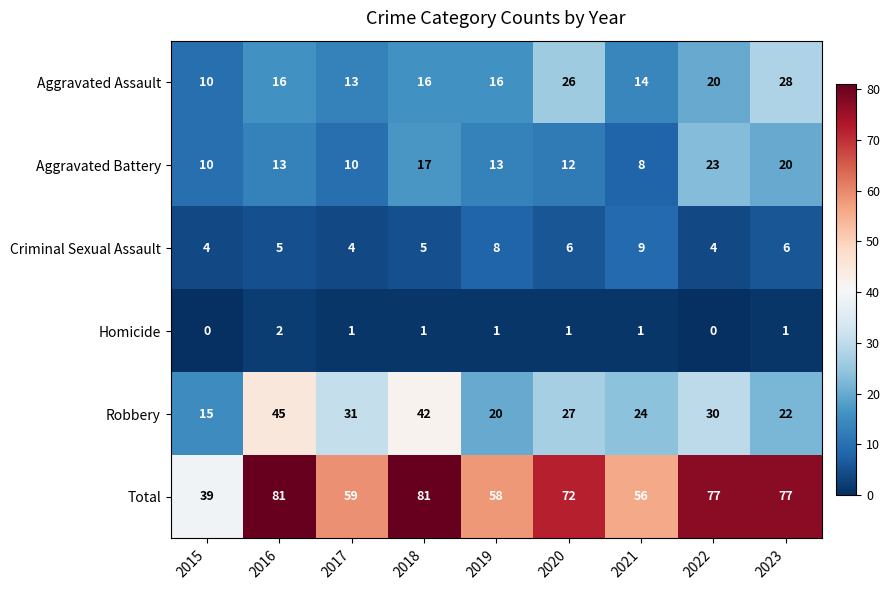

What is the greatest value displayed?

81